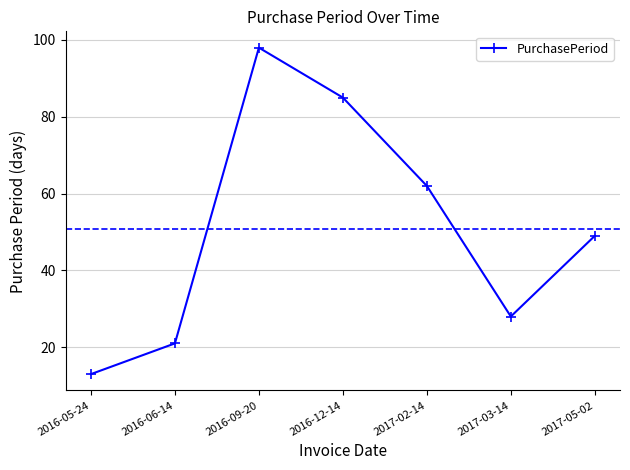

How many distinct data groups are displayed?

1